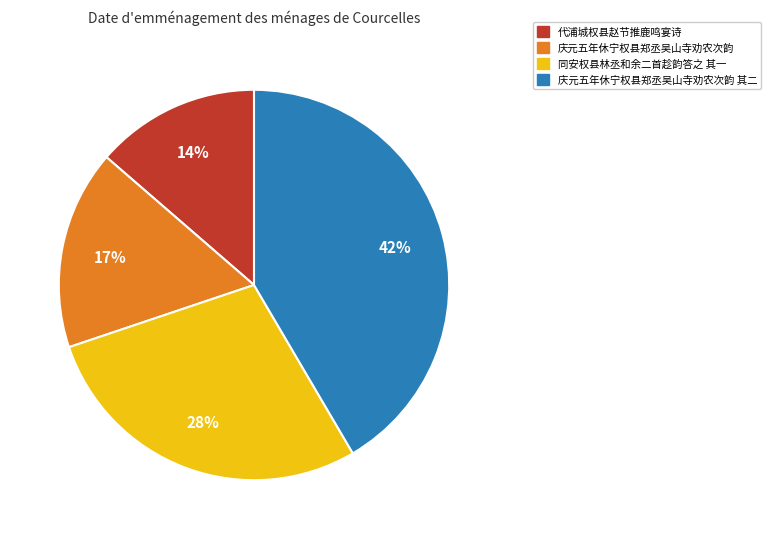

Does any single category account for the majority?

No